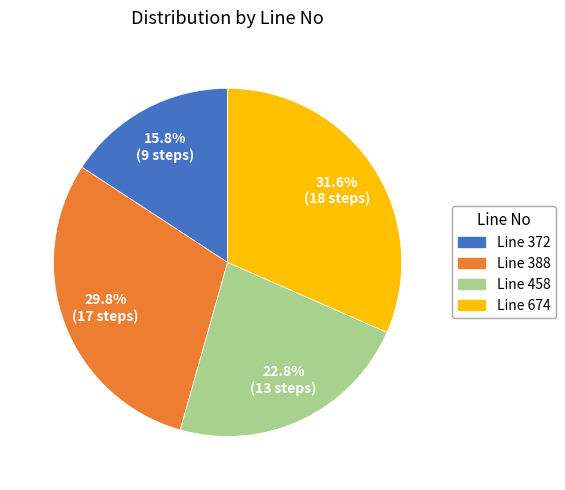

To the nearest percent, what is the average slice percentage?

25%